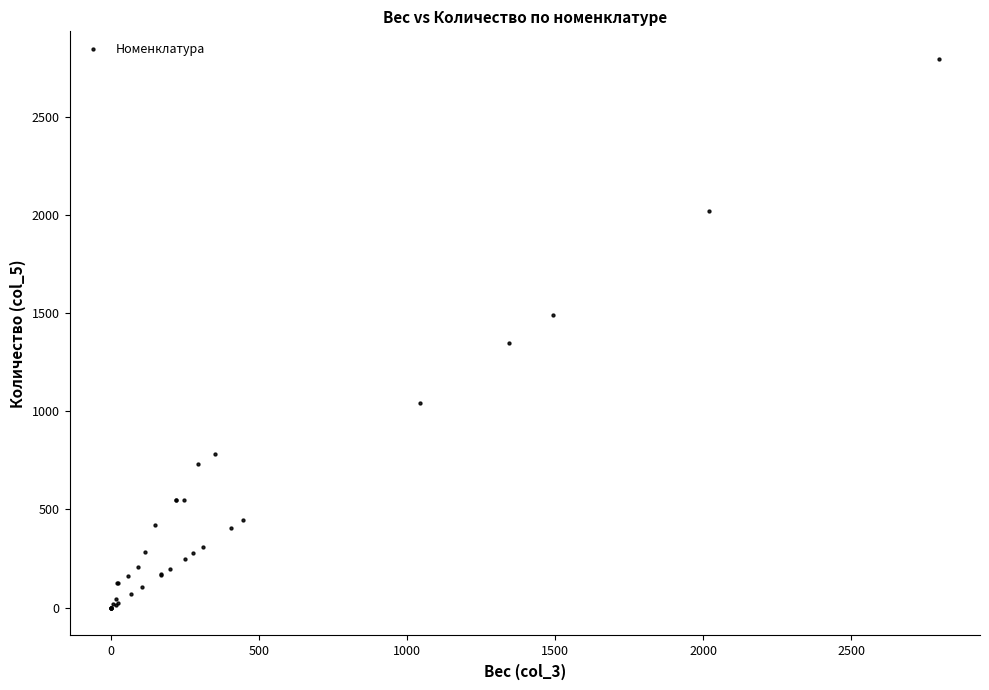

What Y value in the scatter plot is closest to 1396?

1345.1